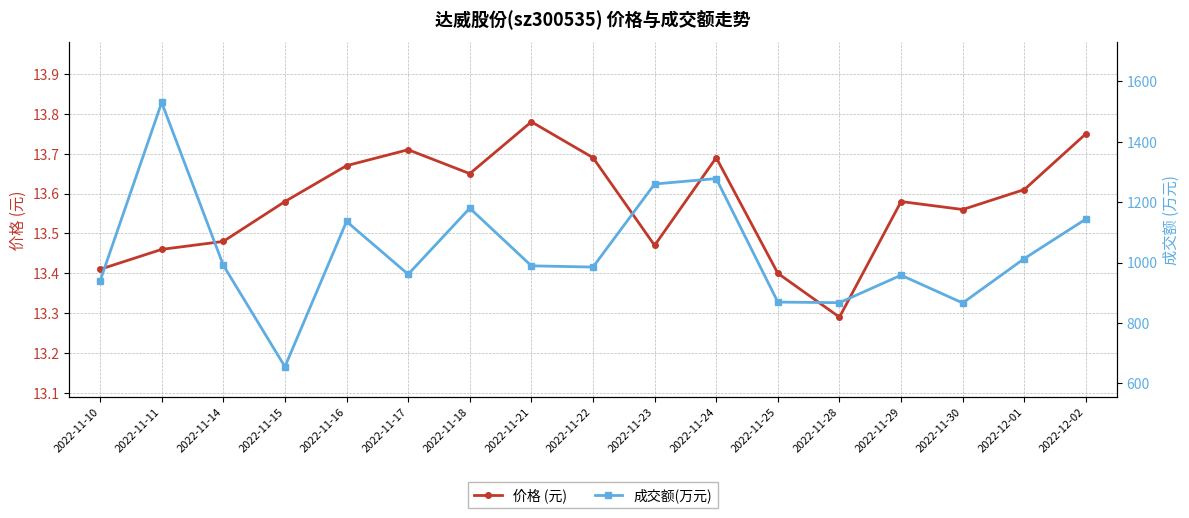

Which series has the largest total across all categories?

成交额(万元)